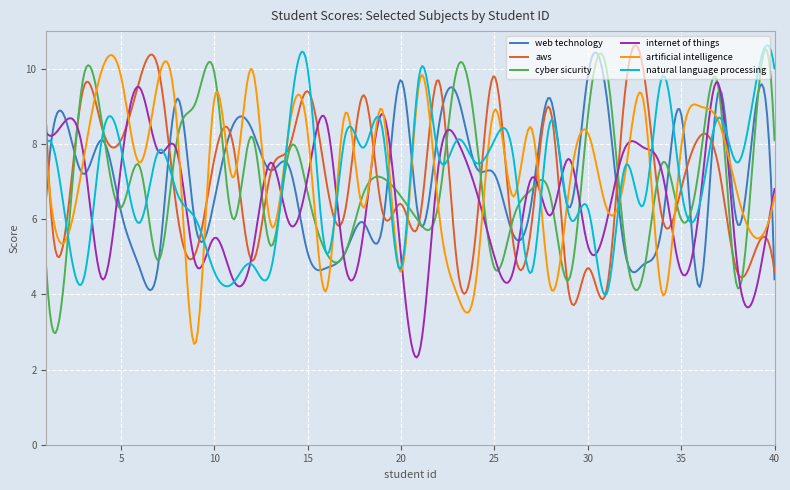

What is the smallest value displayed?

2.3